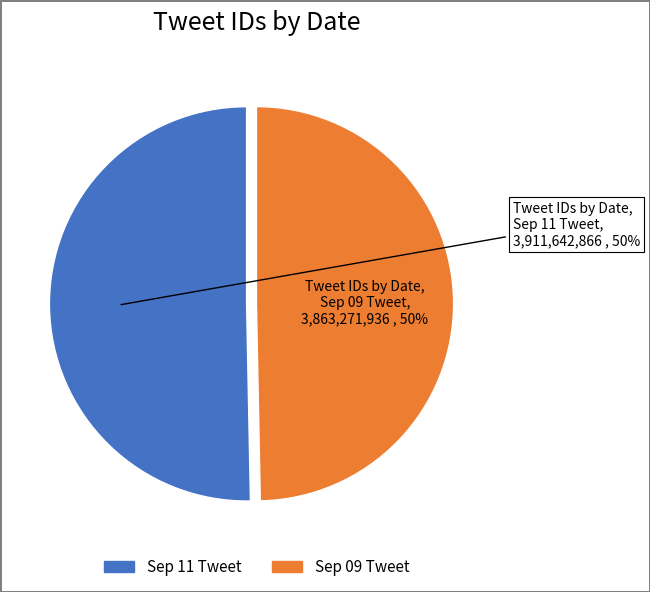

To the nearest percent, what is the average slice percentage?

50%